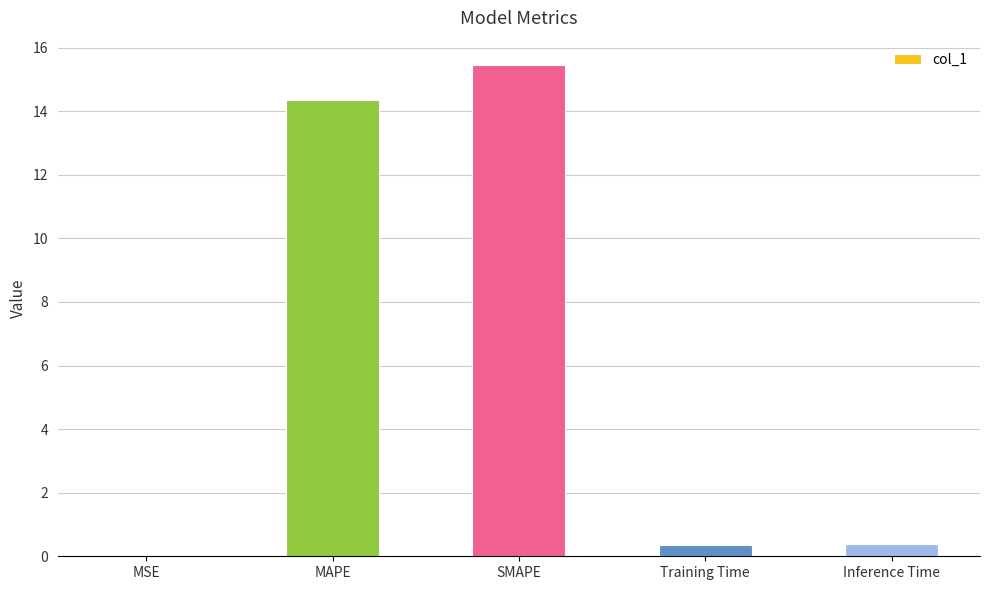

What is the approximate value at Training Time?

0.4